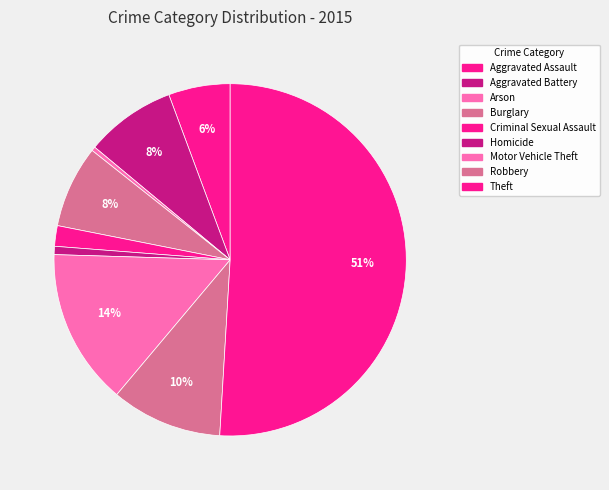

Count the number of slices in the pie.

9